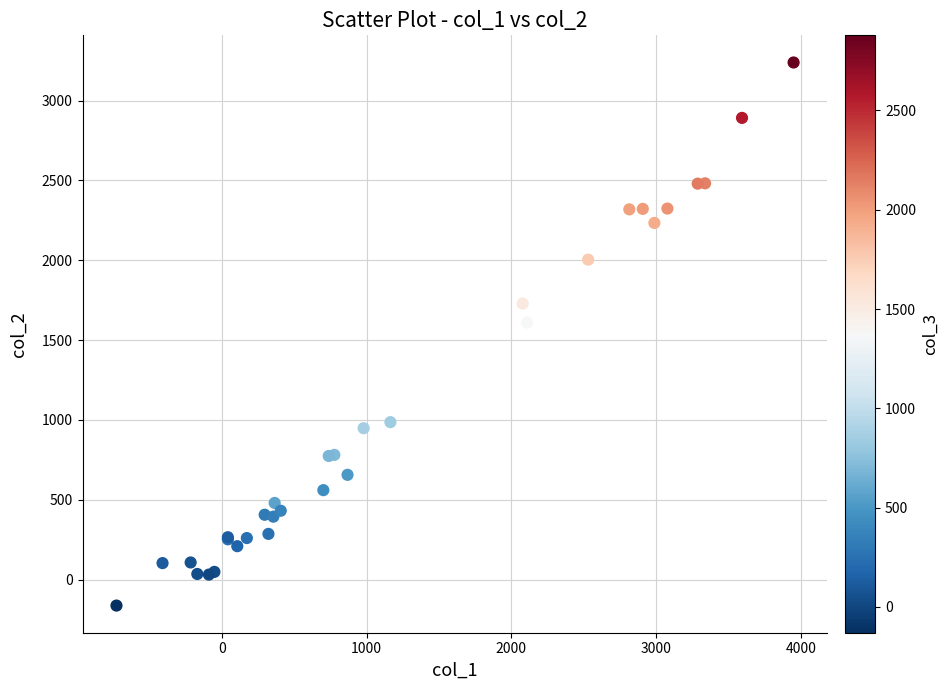

What Y value in the scatter plot is closest to 1538?

1610